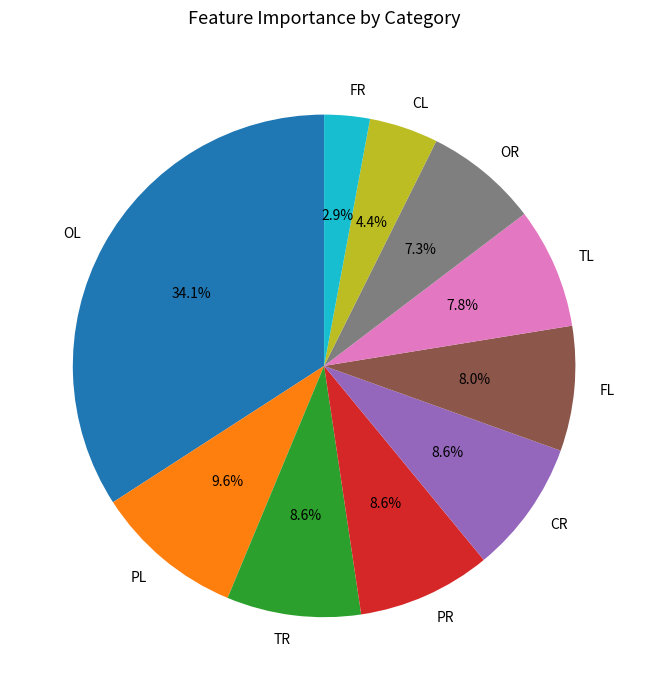

Does CL account for over 50% of the chart?

No